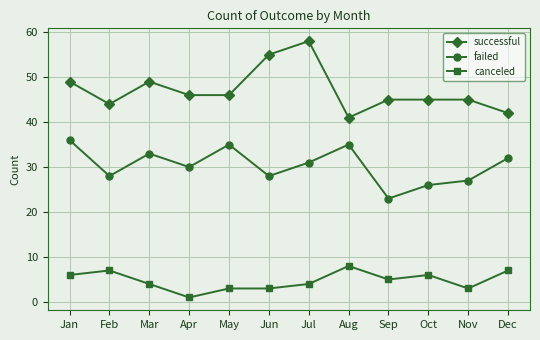

At which category does the chart reach its minimum across all series?

Apr